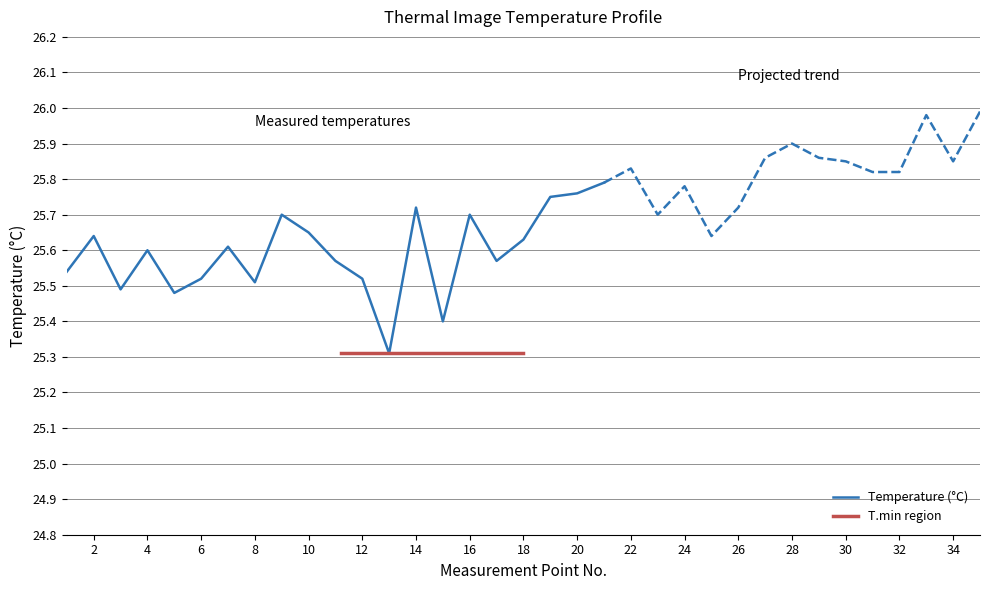

True or false: the data shows 16.3 at 6.

False